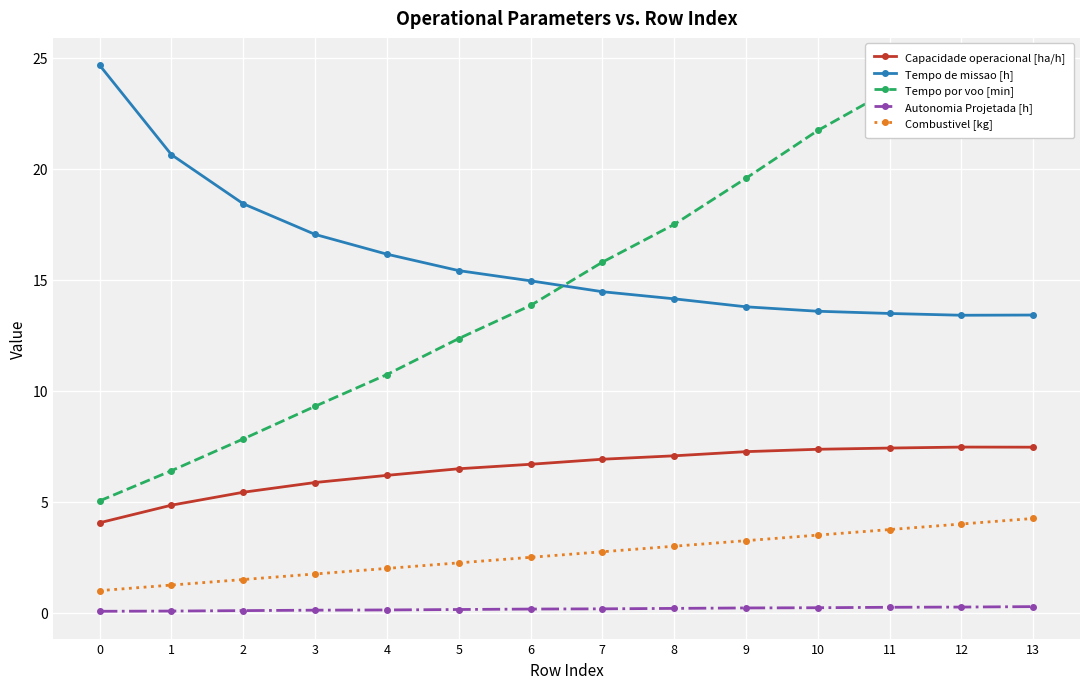

Count the Autonomia Projetada [h] values in the range 0 to 1.

14